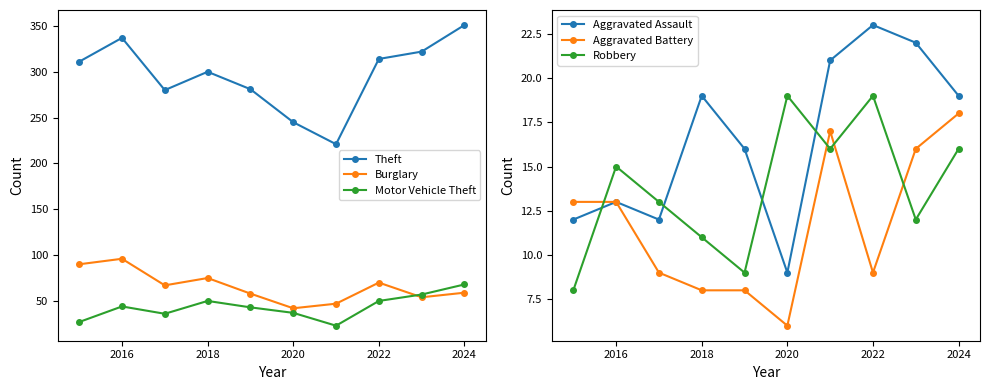

Reading left to right, transcribe all the data shown in this chart.

Theft: 311	337	280	300	281	245	221	314	322	351
Burglary: 90	96	67	75	58	42	47	70	54	59
Motor Vehicle Theft: 27	44	36	50	43	37	23	50	57	68
Aggravated Assault: 12	13	12	19	16	9	21	23	22	19
Aggravated Battery: 13	13	9	8	8	6	17	9	16	18
Robbery: 8	15	13	11	9	19	16	19	12	16